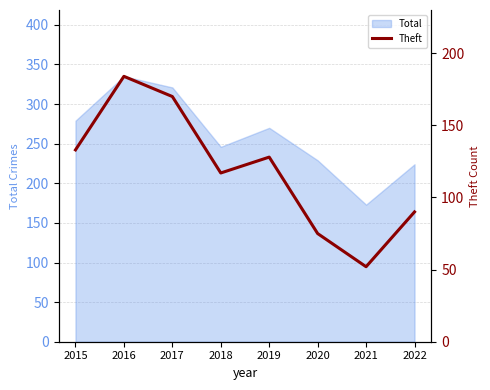

What is the lowest value of the Total series?

173